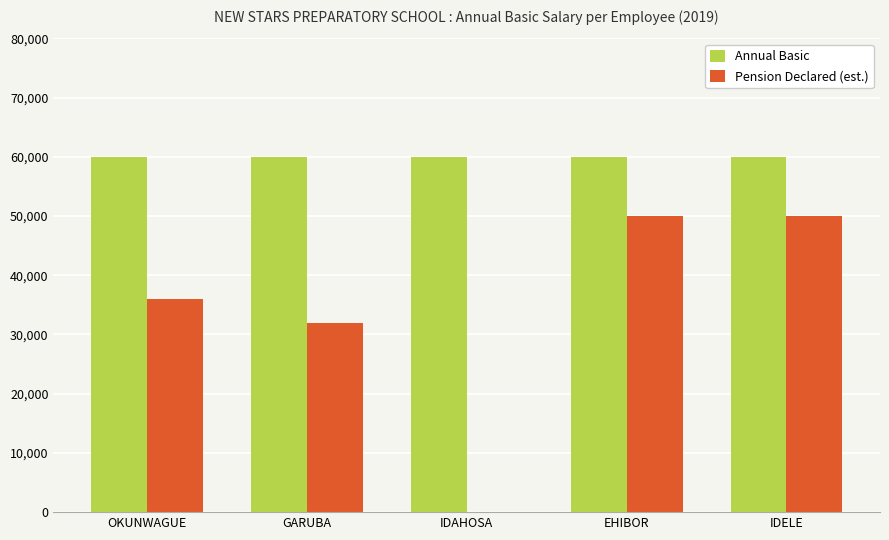

Between GARUBA and EHIBOR, which series saw the biggest shift?

Pension Declared (est.)